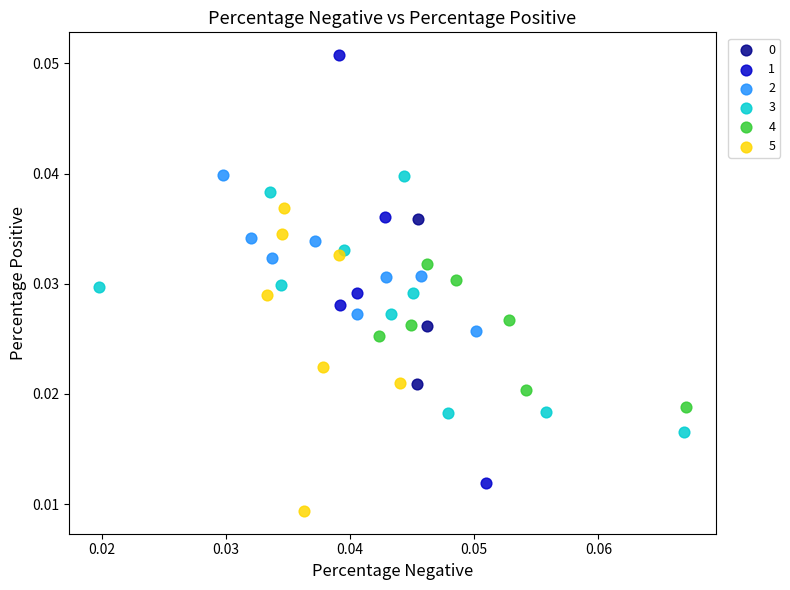

Which series contains the highest Y value?

1